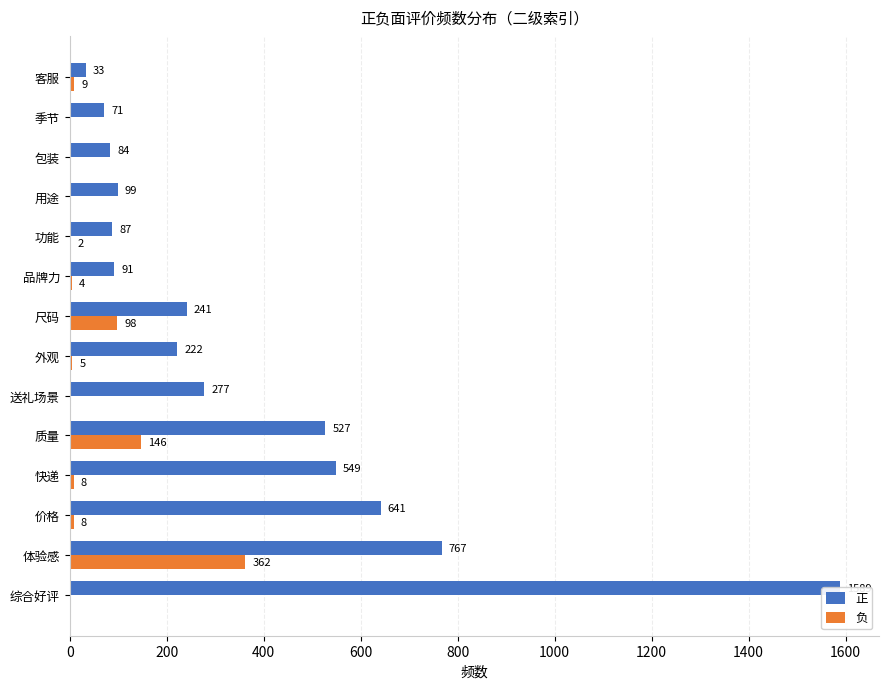

The 正 series shows 393 at 尺码. True or false?

False